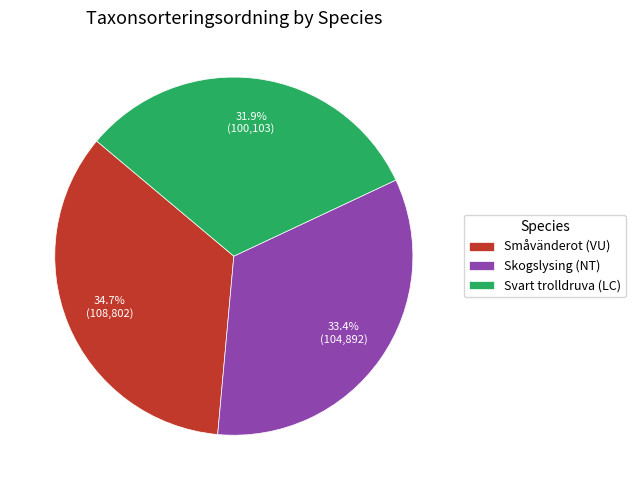

What is the total percentage of Svart trolldruva (LC) and Skogslysing (NT)?

65.3%